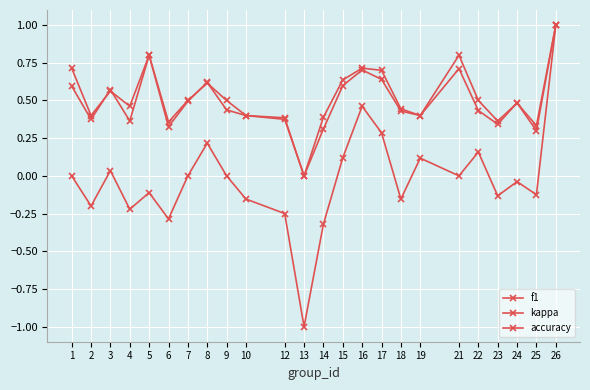

Count the number of categories in the chart.

24